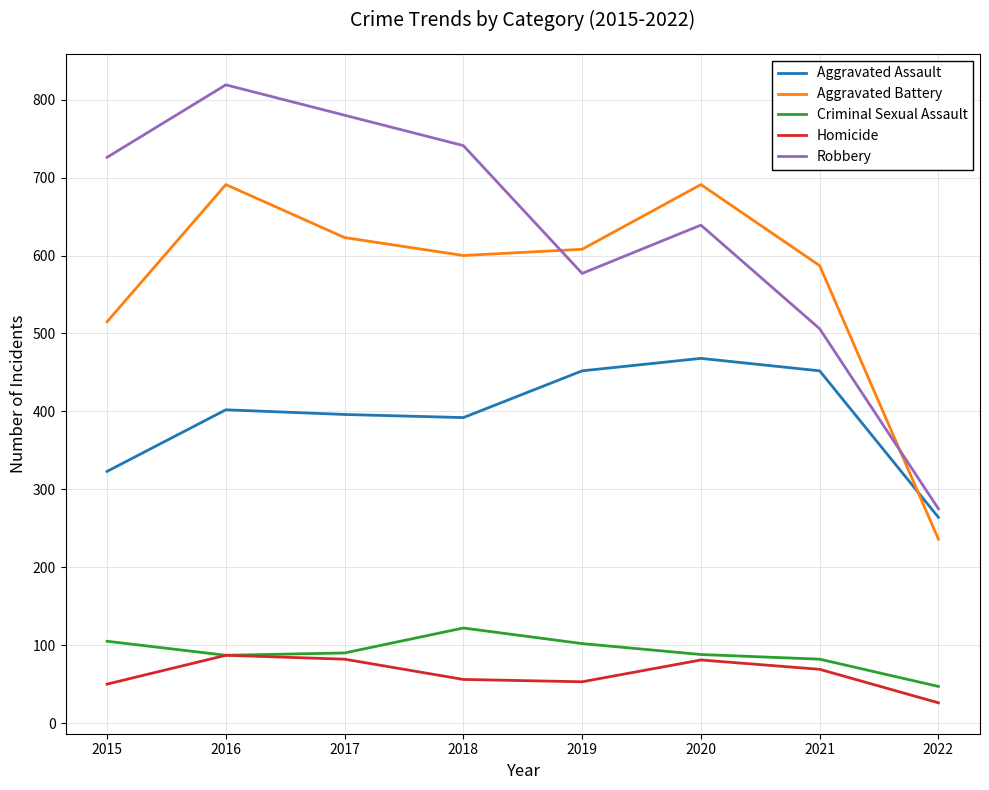

Which series has the widest spread of values?

Robbery